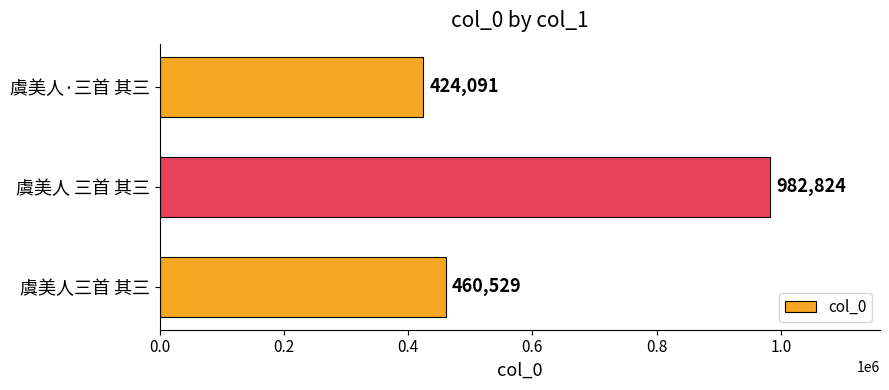

The value at 虞美人·三首 其三 is 424091. True or false?

True